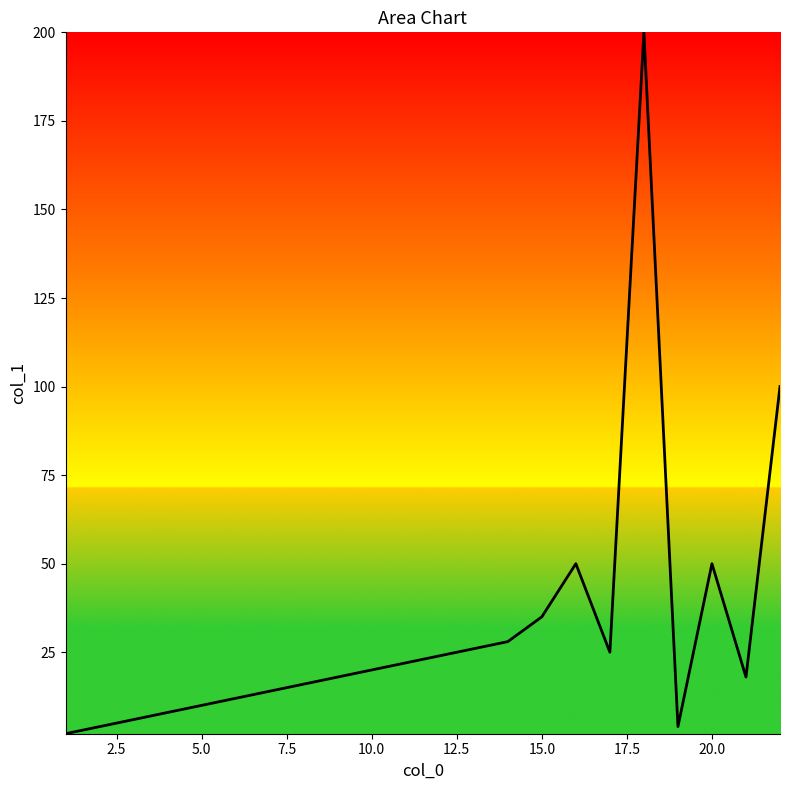

What is the difference between the maximum and minimum values?

198